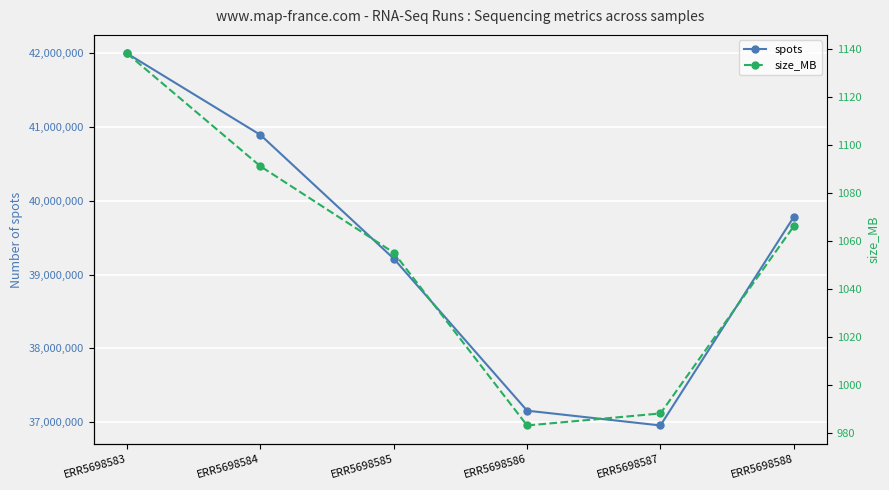

At which label does spots reach its peak?

ERR5698583